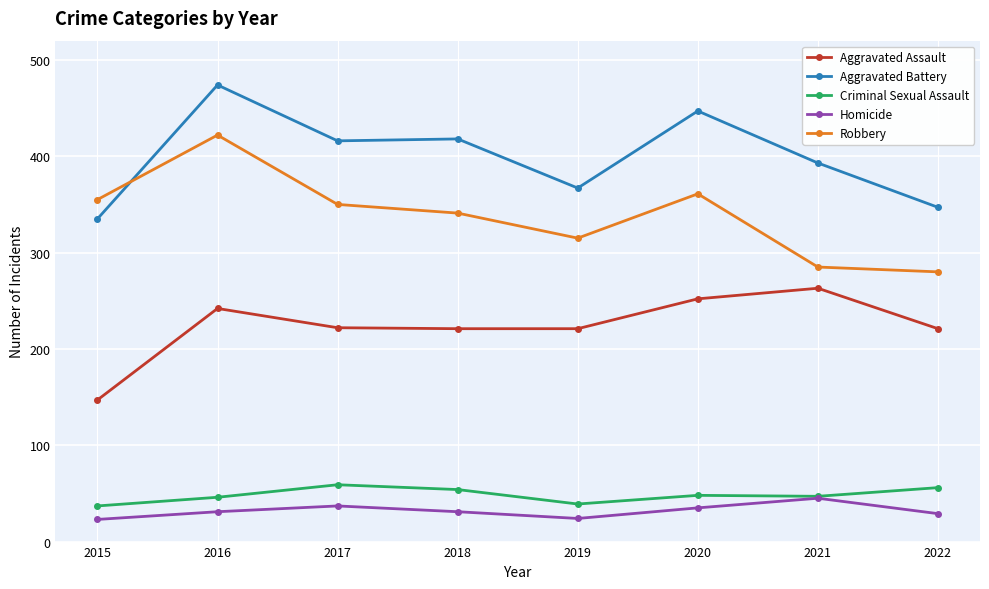

The Criminal Sexual Assault series shows 75 at 2021. True or false?

False